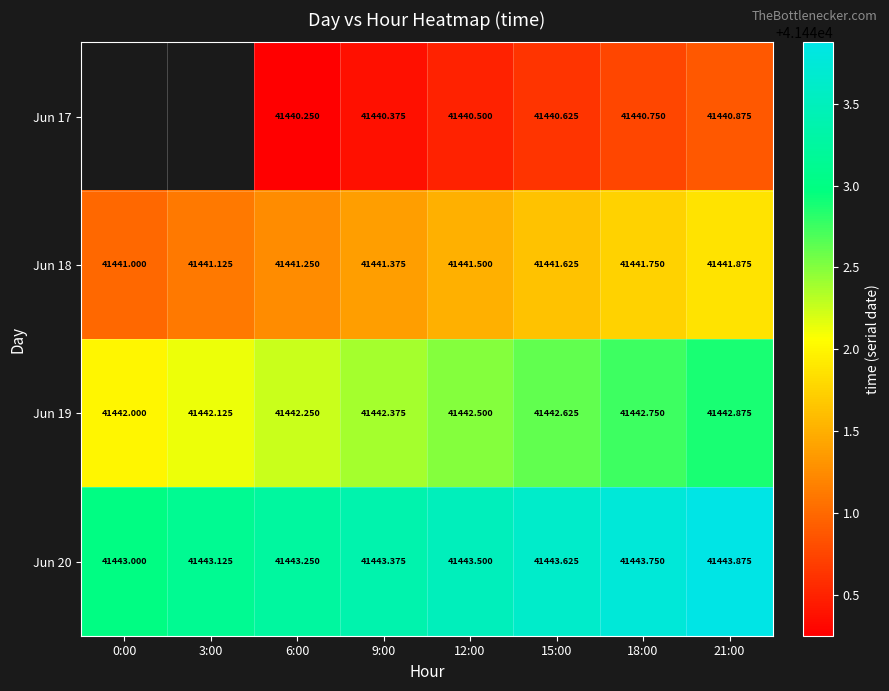

Is the value of Jun 18 at 0:00 greater than the value of Jun 19 at 0:00?

No